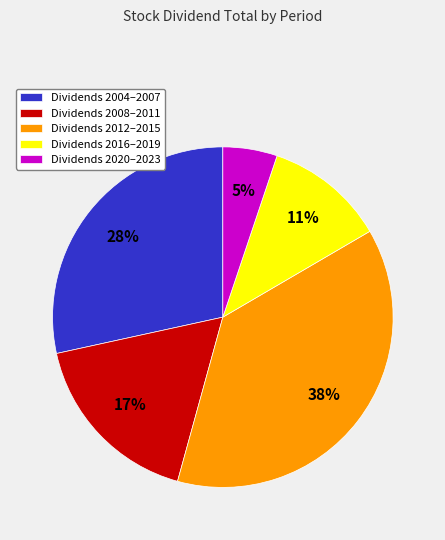

Is it true that Dividends 2020–2023 is 5% of the pie?

True